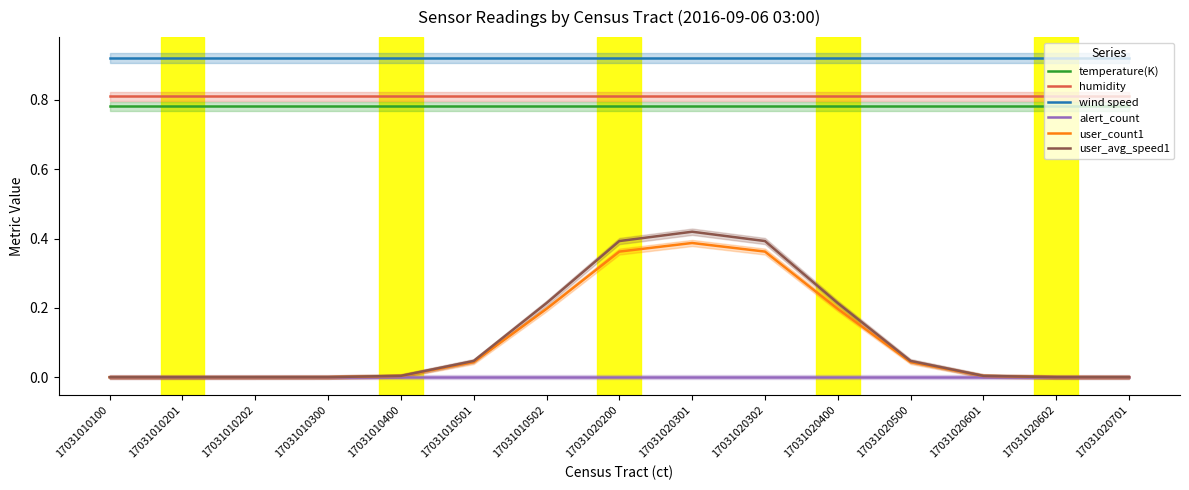

True or false: alert_count has more than 1 points higher than both neighbors.

False